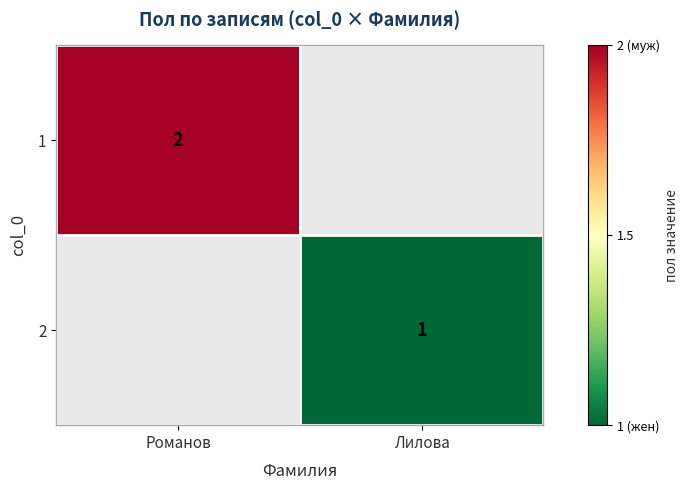

Is it true that 2 equals 1.7 at Лилова?

False